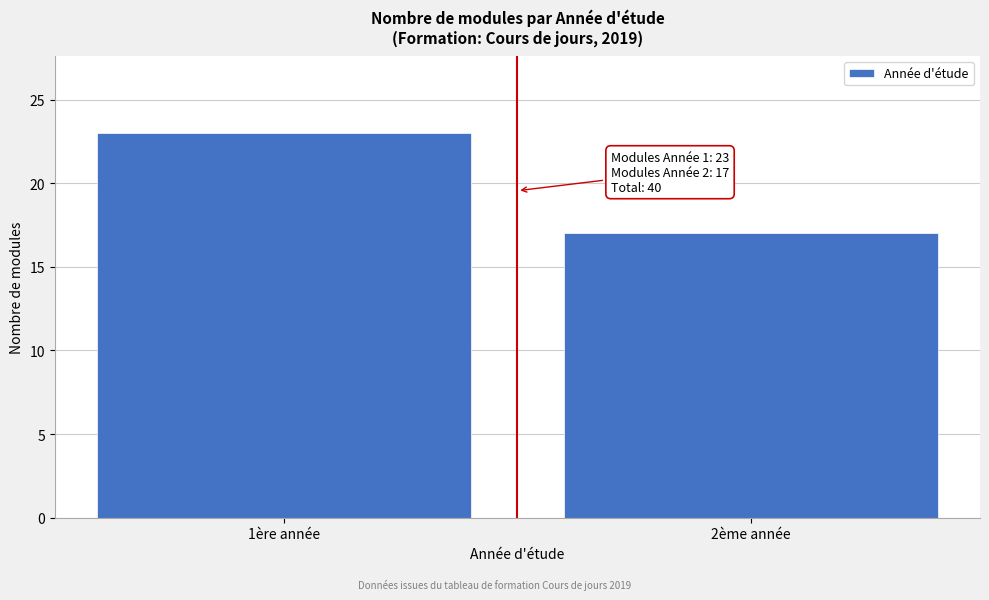

Reading right to left, extract all data points from this chart.

2ème année=17	1ère année=23